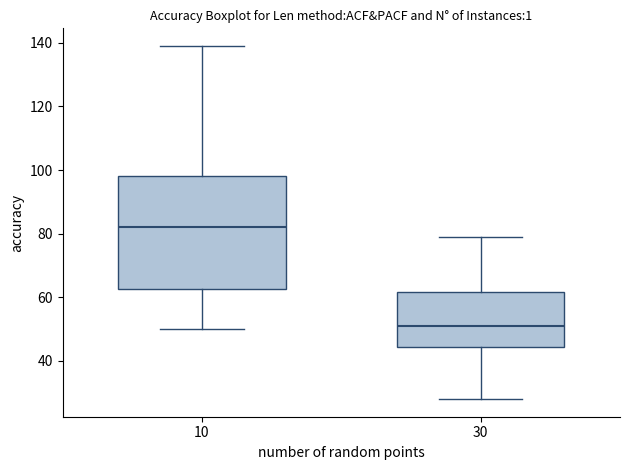

Where does the median line of the box at x = 30 sit on the y-axis? The values are not printed on the chart, so give them approximately, as read against the axis.

52